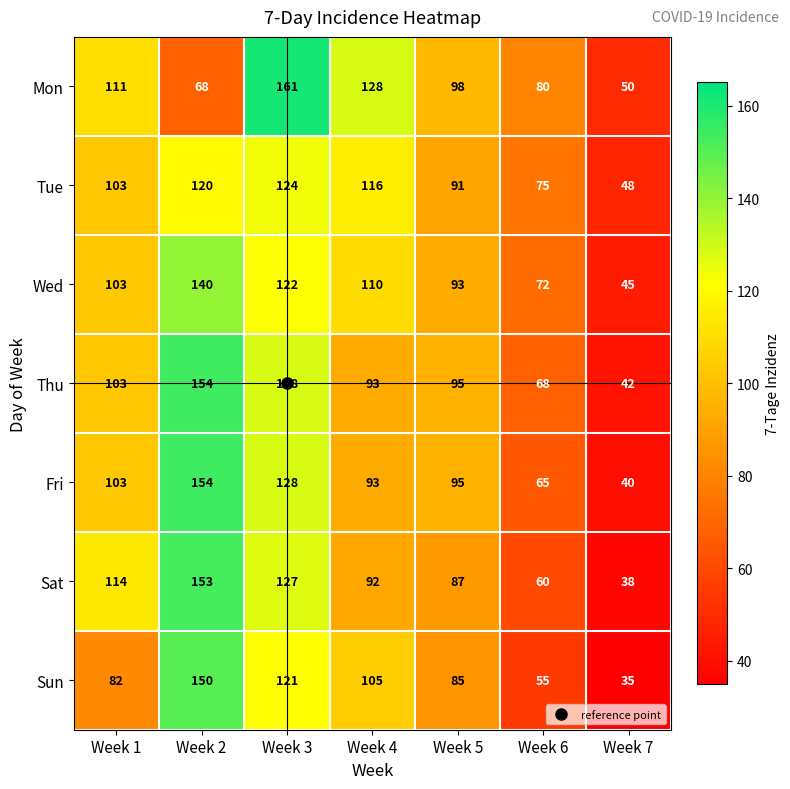

Which series has the largest total across all categories?

Mon